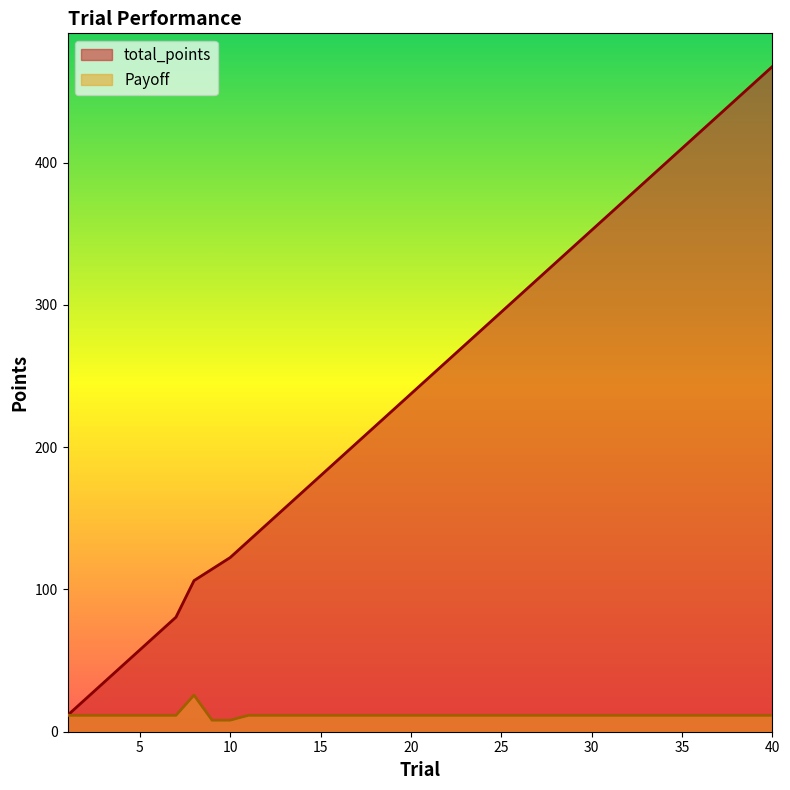

How many values in the Payoff series exceed 11?

38